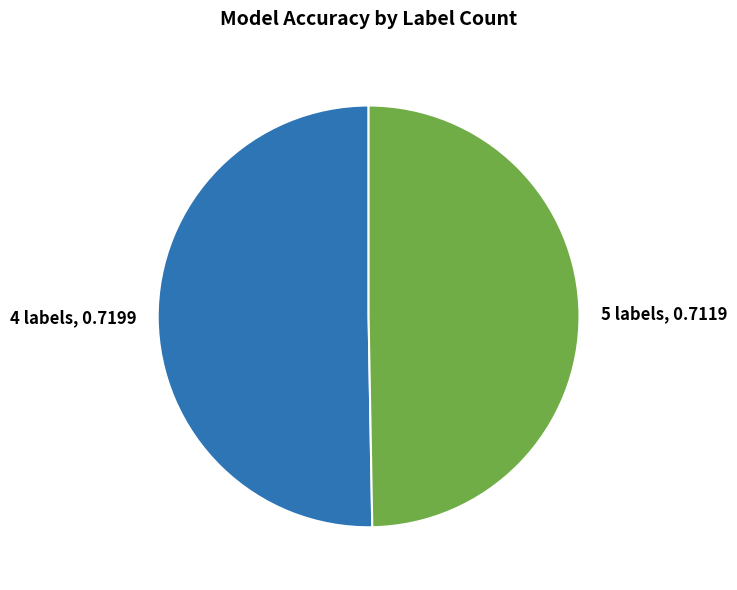

Combined, do 4 labels and 5 labels account for over 50%?

Yes